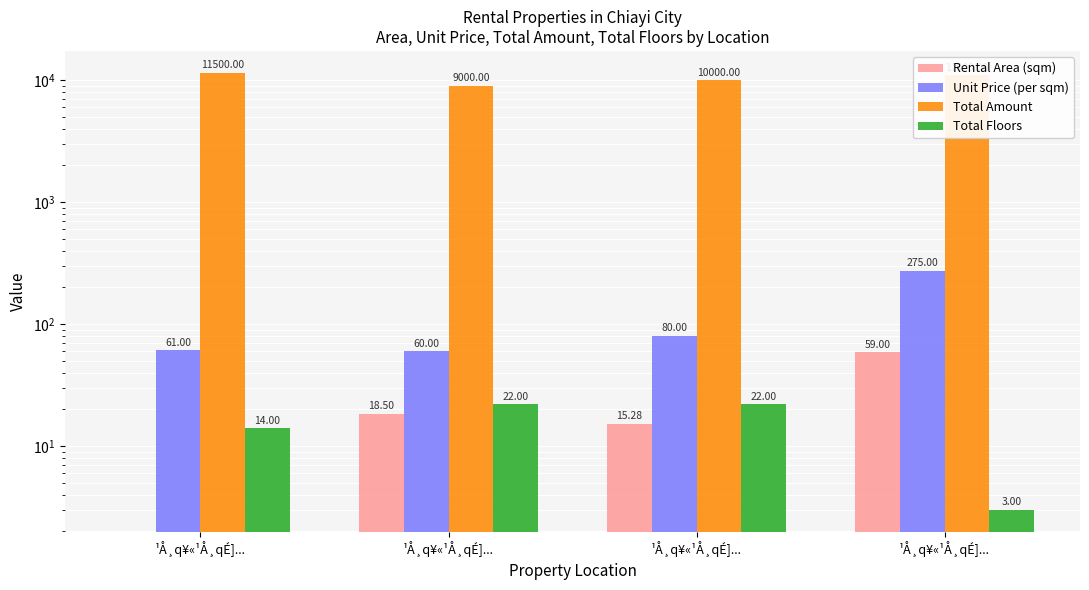

At which label does Rental Area (sqm) reach its minimum?

¹Å¸q¥«¹Å¸qÉ]...